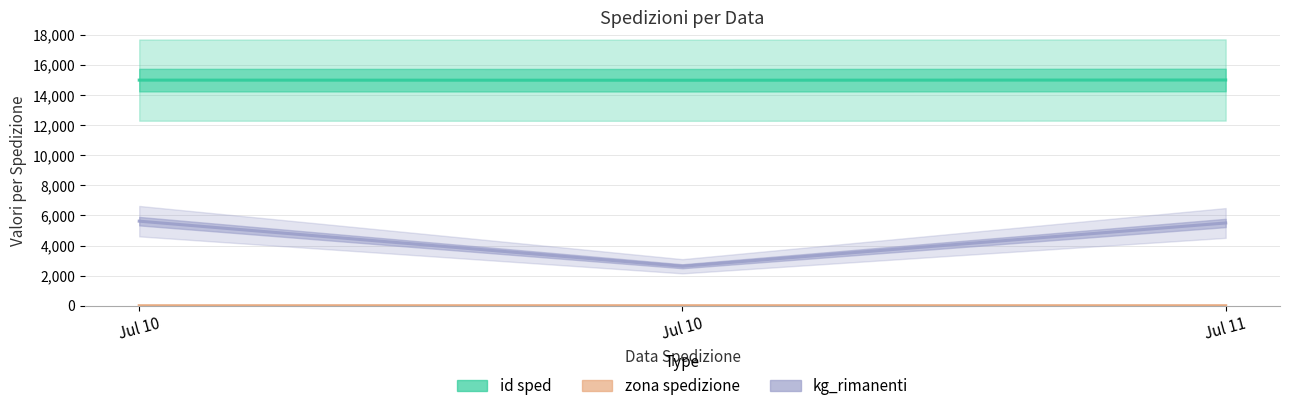

At which label does kg_rimanenti first exceed 5498?

Jul 10